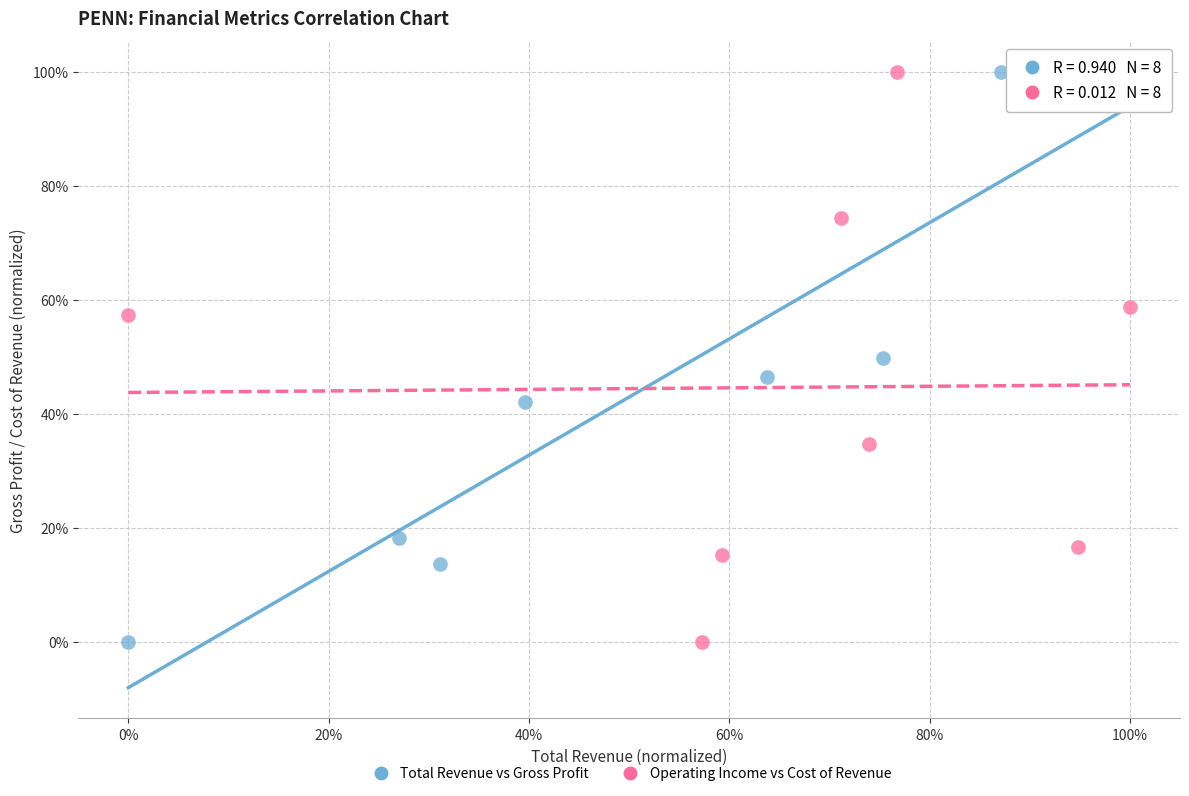

What are all the series names shown in the legend?

Total Revenue vs Gross Profit, Operating Income vs Cost of Revenue